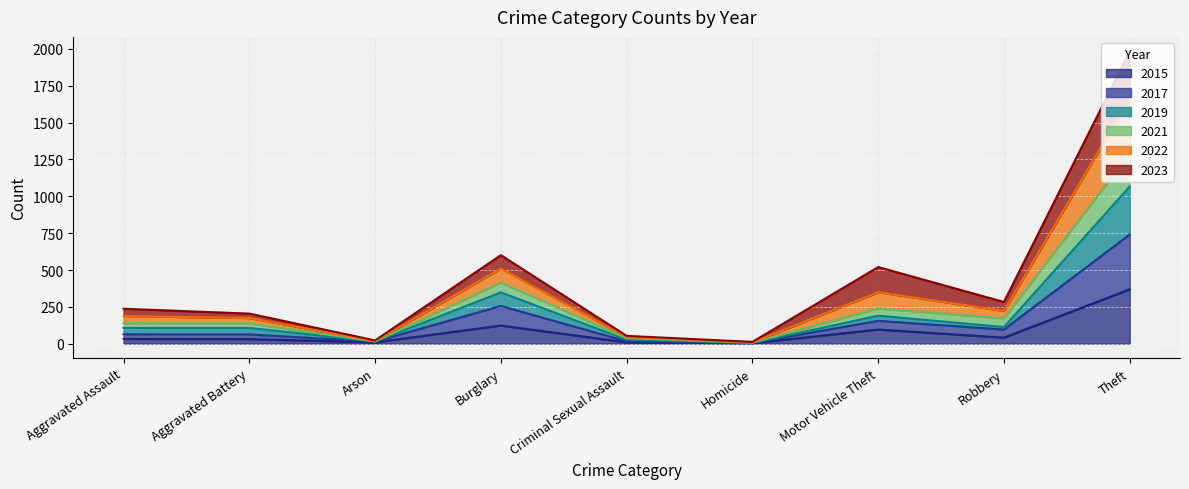

True or false: 2021 has more than 0 interior local peaks.

True